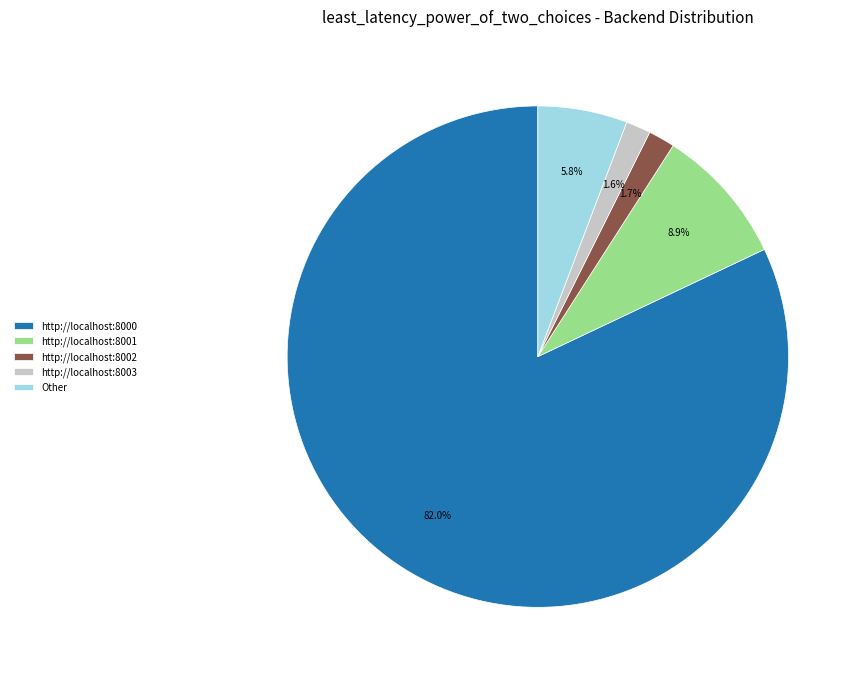

What percentage do http://localhost:8000 and Other together represent?

87.8%